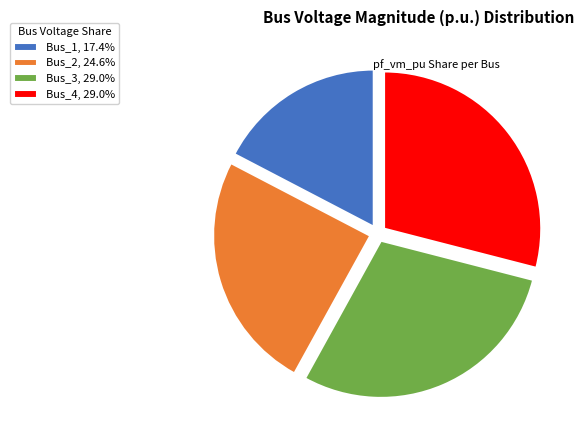

Does Bus_3 represent more than half of the total?

No